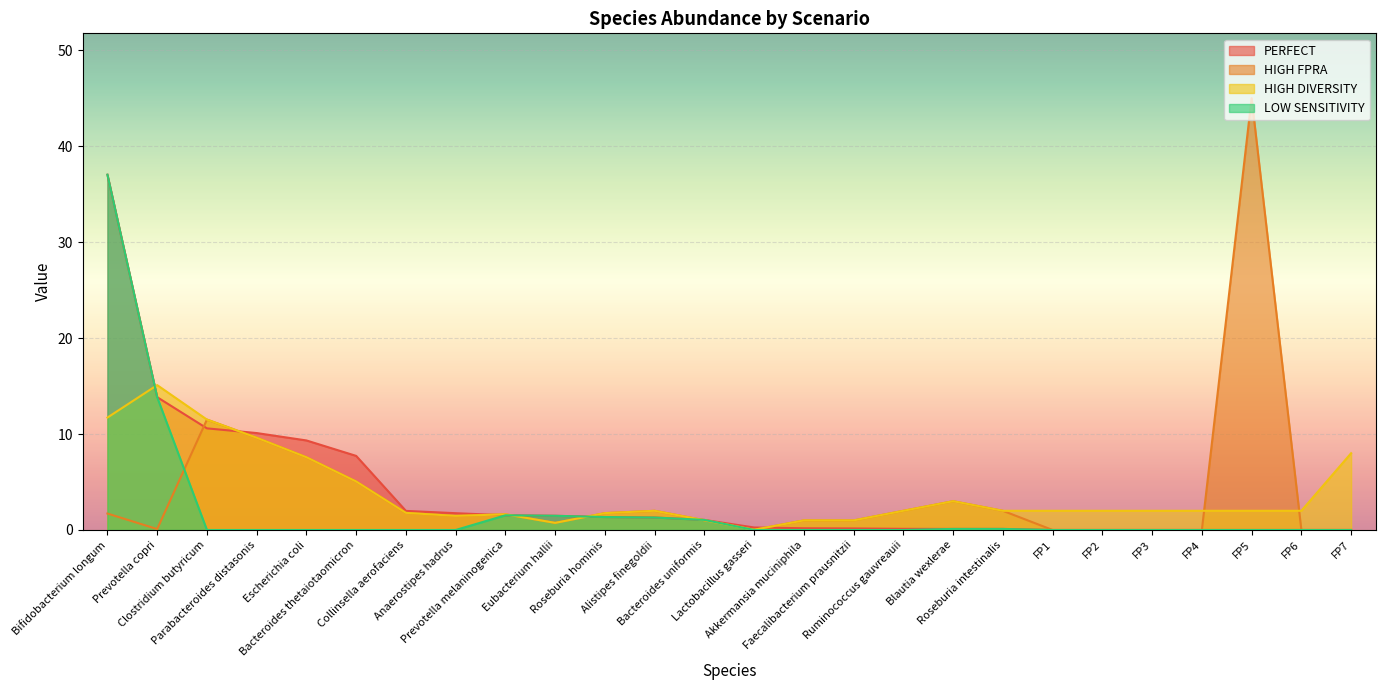

At Bacteroides uniformis, list the series in order from smallest to largest.

HIGH FPRA, HIGH DIVERSITY, PERFECT, LOW SENSITIVITY